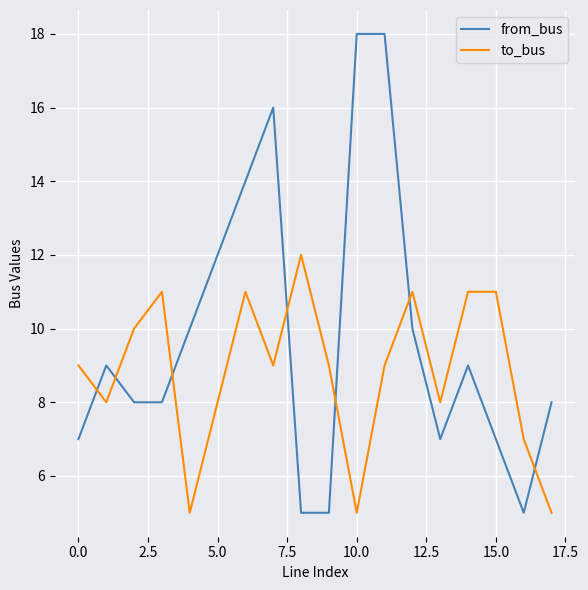

Which series has the widest spread of values?

from_bus